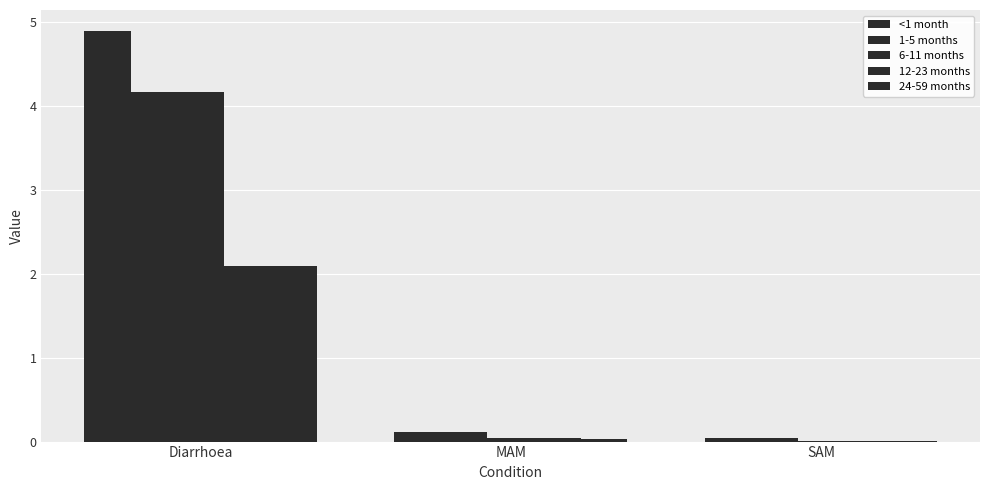

True or false: 6-11 months has a value of 0.0 at MAM.

True